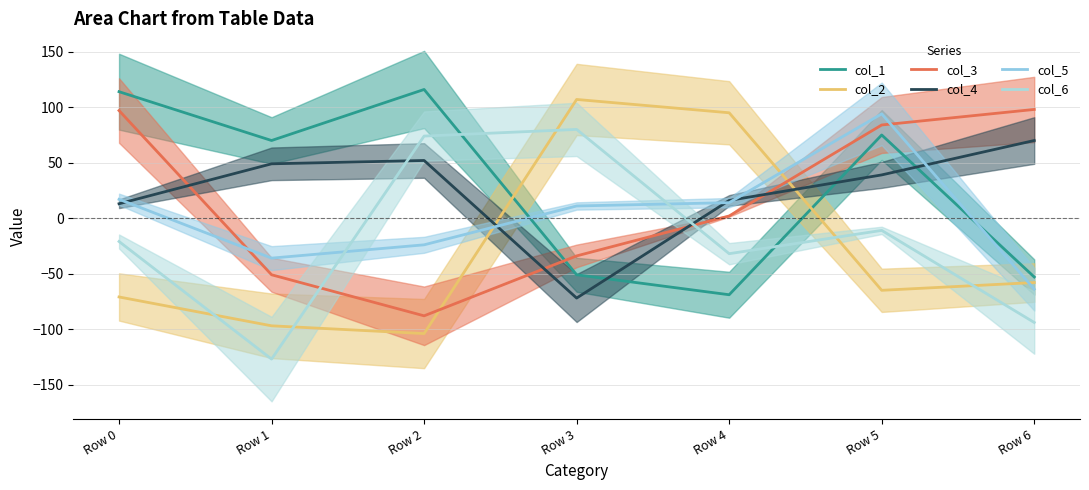

Is the value of col_3 at Row 3 greater than the value of col_4 at Row 5?

No